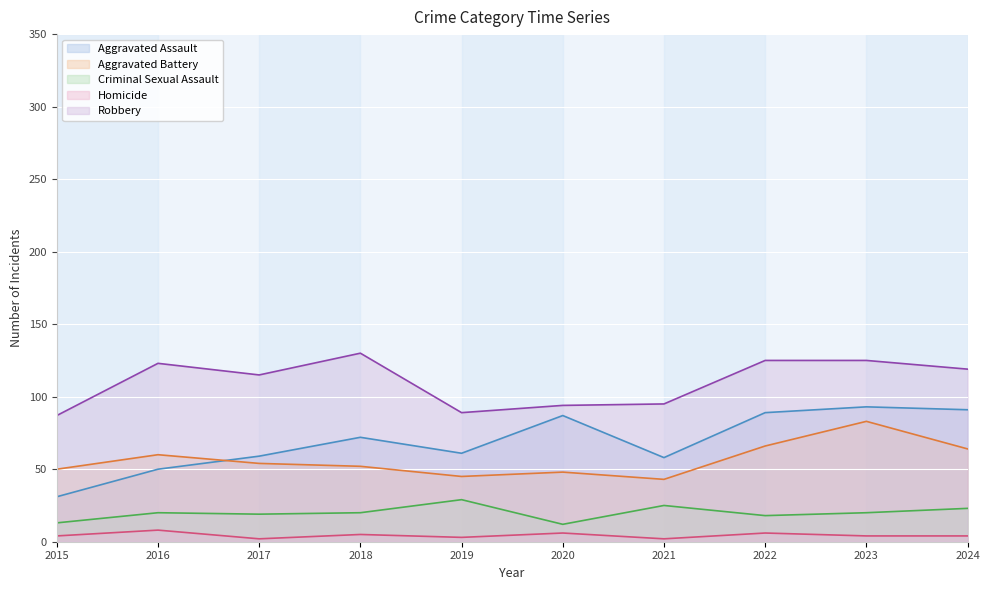

The Aggravated Assault series shows 89 at 2022. True or false?

True